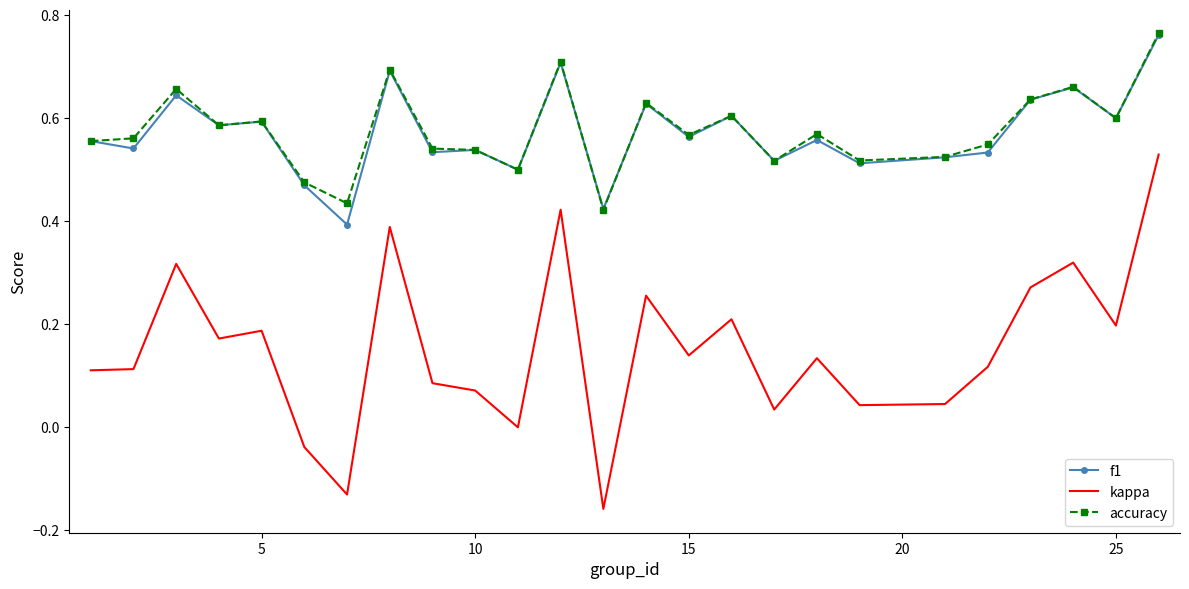

True or false: f1 and kappa cross at least once.

False